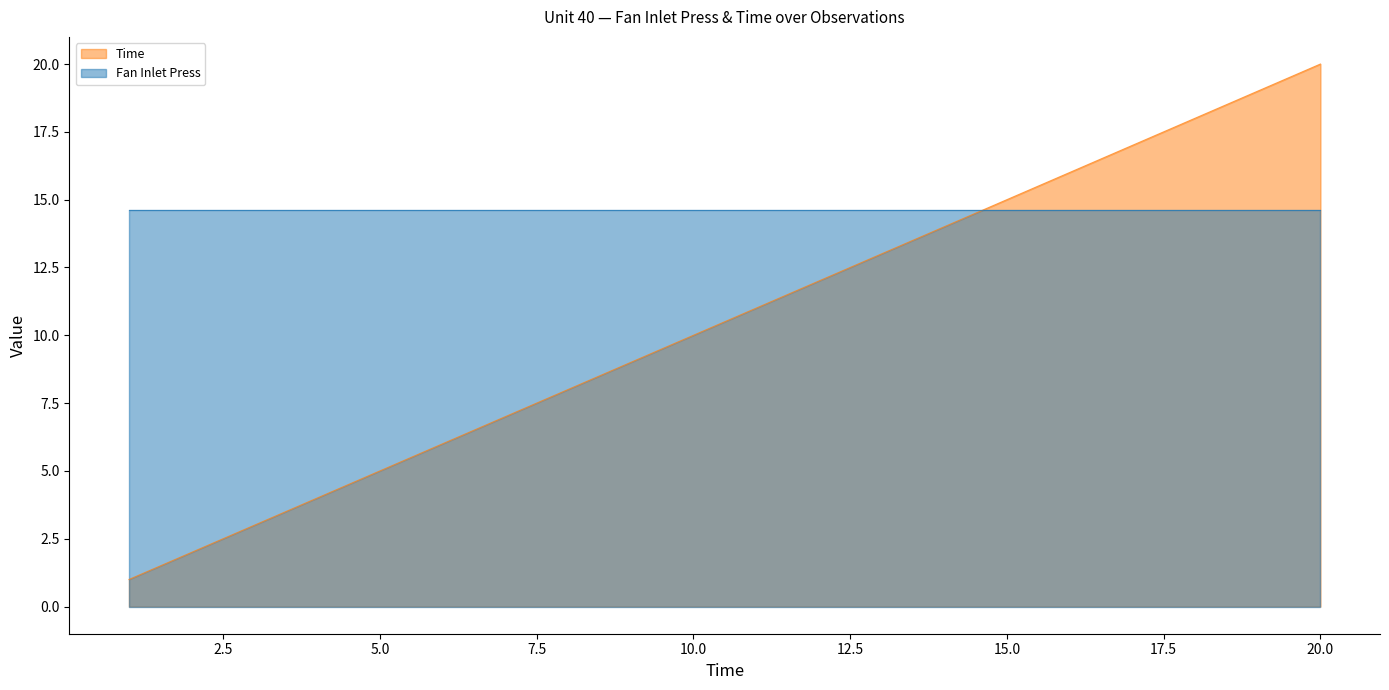

How many data points does each series have?

20